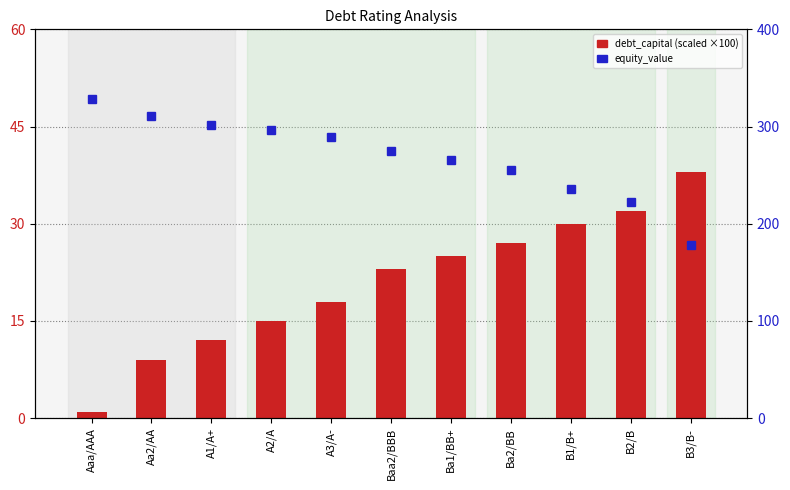

What is the lowest value of the debt_capital (×100) series?

1.0